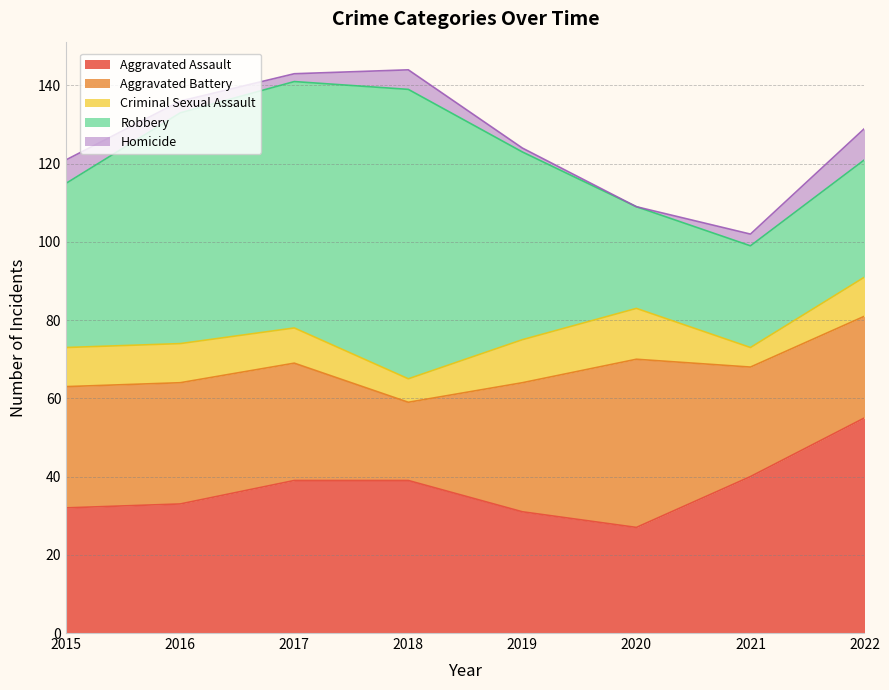

How many data points does each series have?

8